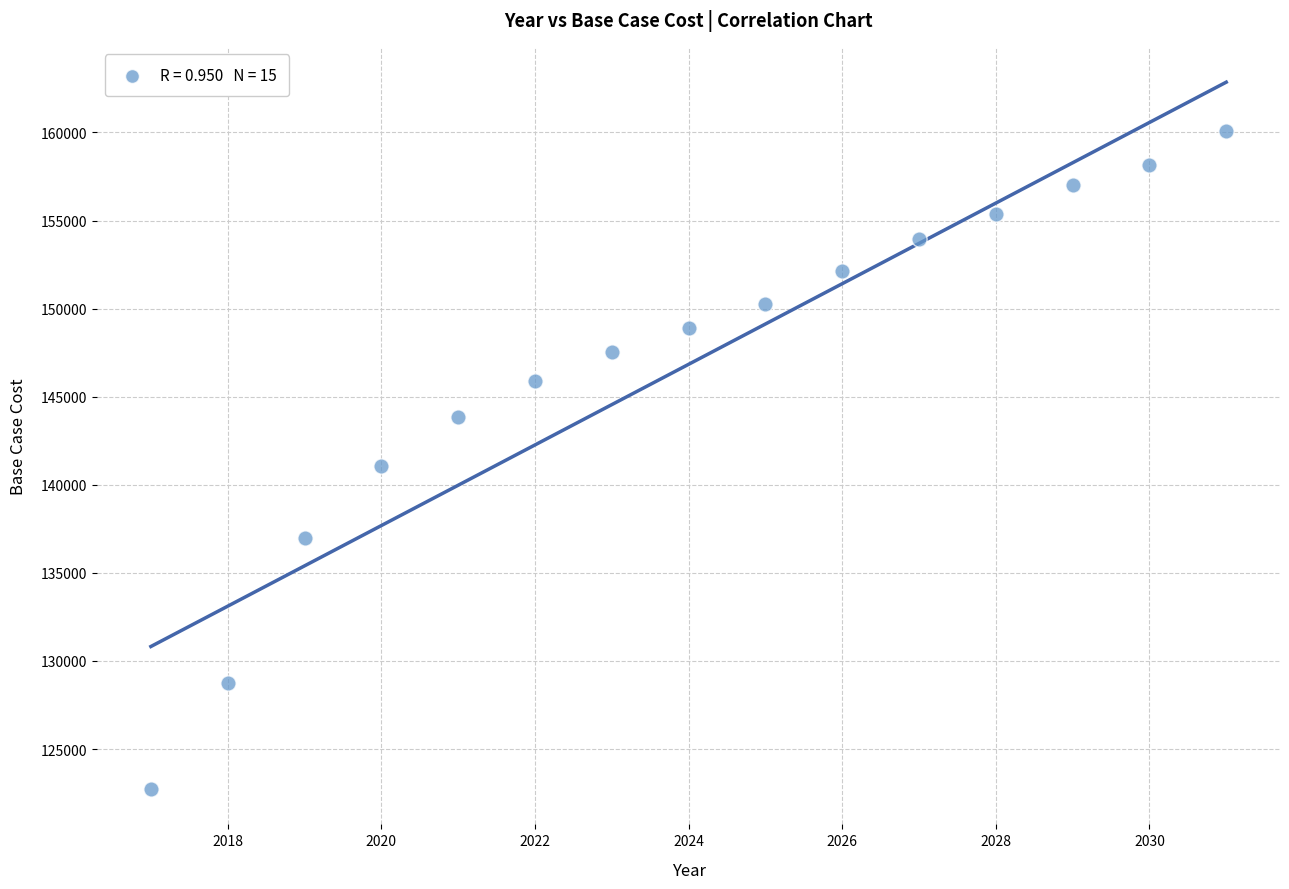

What is the range of Y values (max minus min)?

37341.4